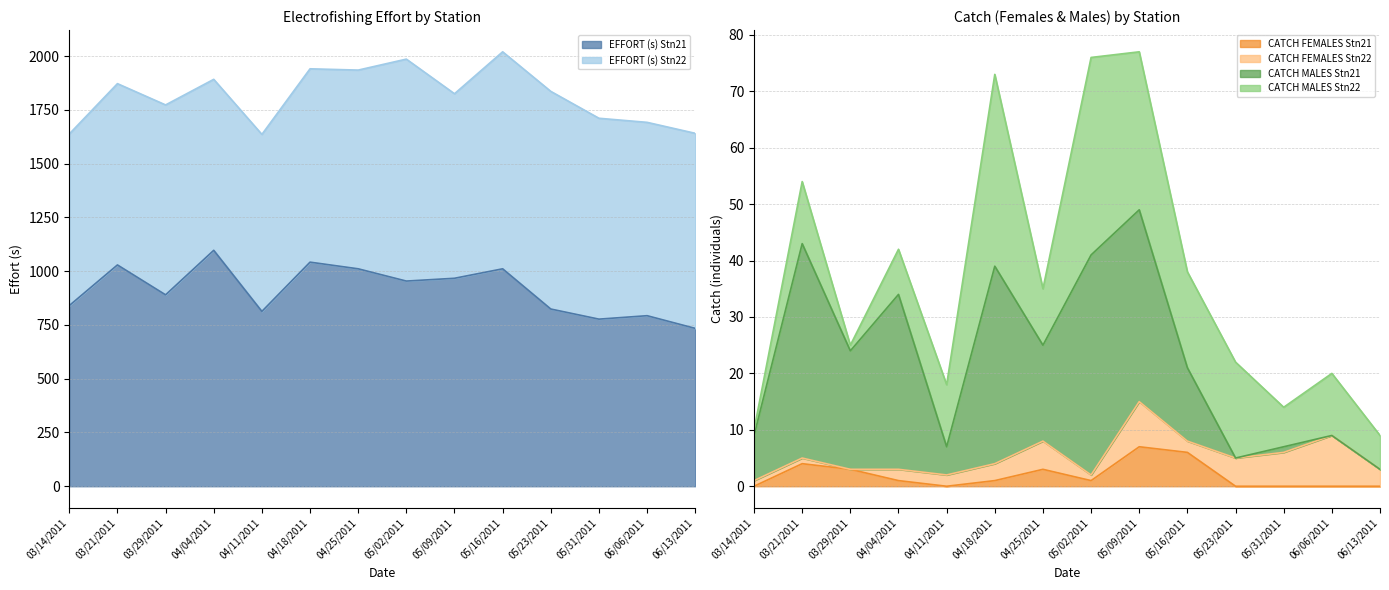

Does the chart have visible grid lines?

Yes